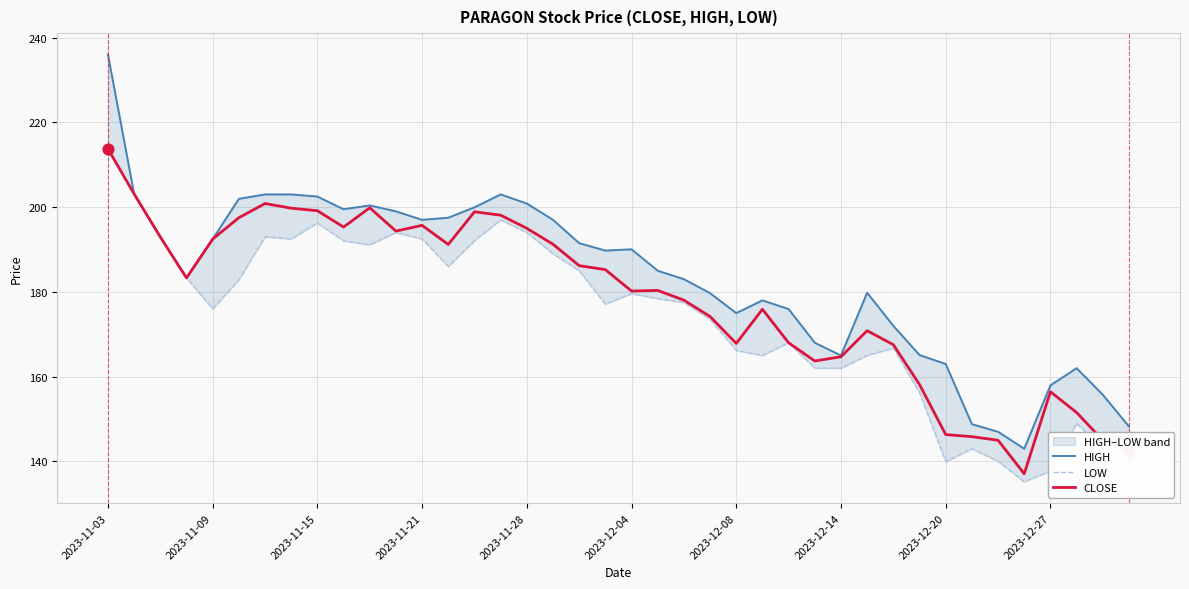

Which series reaches the maximum Y coordinate?

HIGH